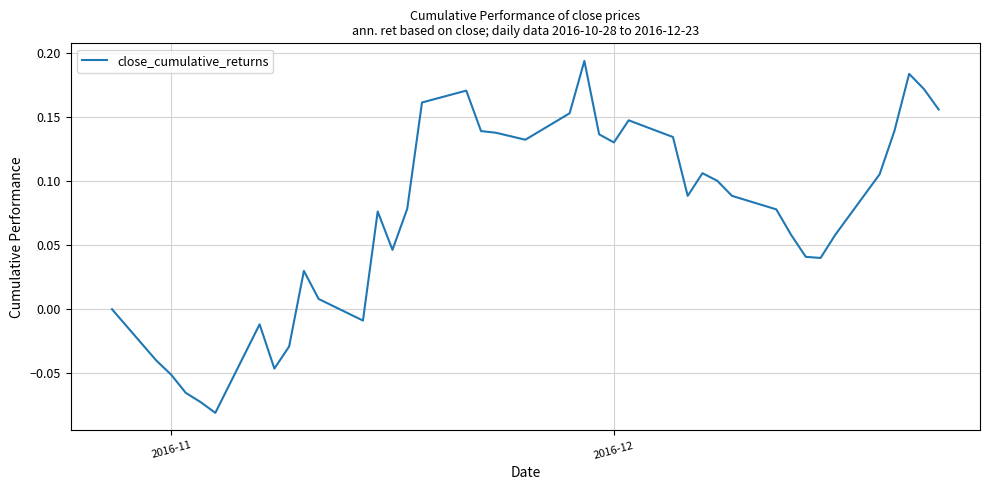

True or false: the data has more than 1 interior local peaks.

True